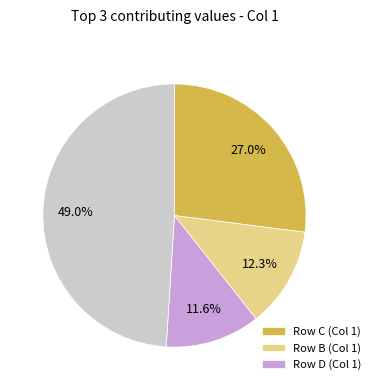

Count the number of slices in the pie.

4